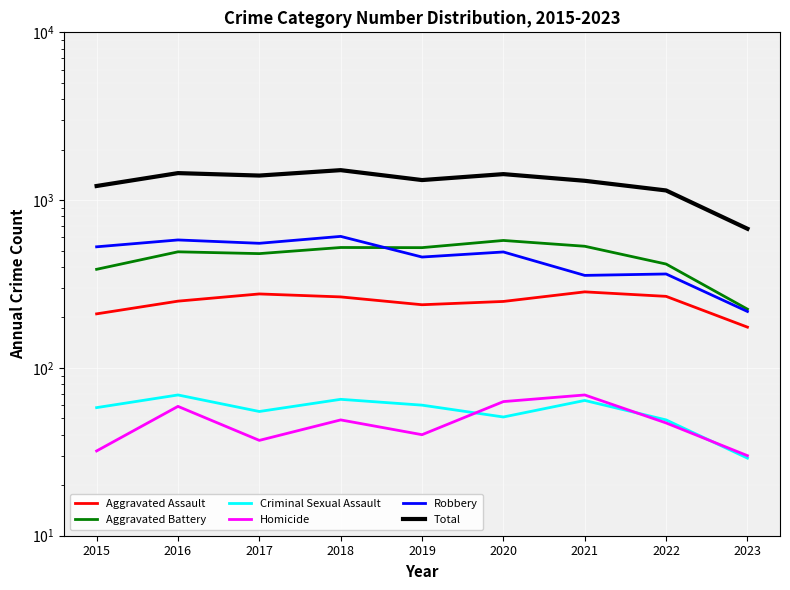

What is the greatest value displayed?

1509